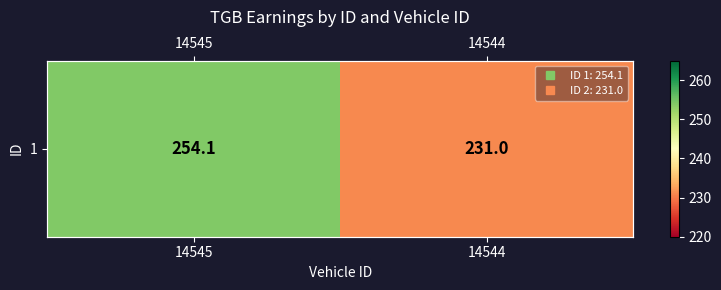

Reading right to left, what are all the values shown in this chart?

14544=231.0	14545=254.1